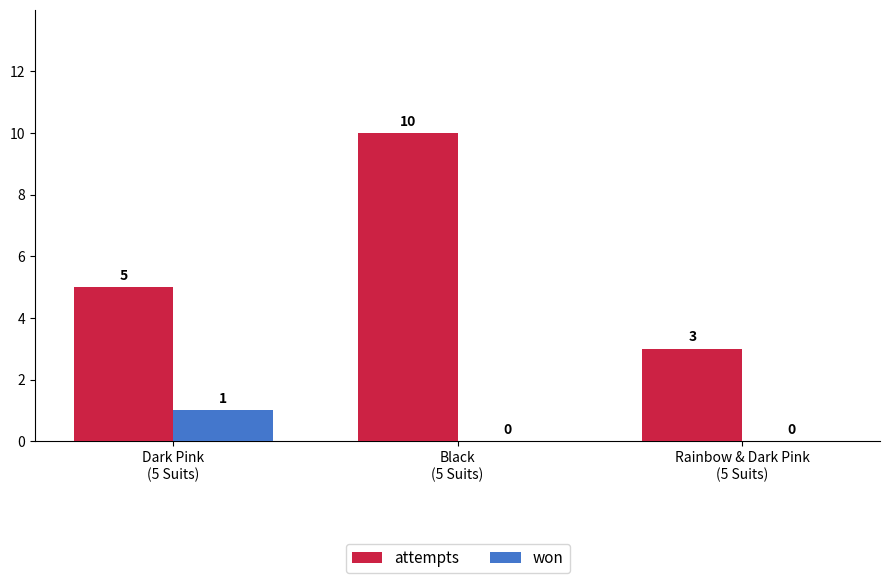

Reading left to right, extract all data points from this chart.

attempts: Dark Pink
(5 Suits)=5	Black
(5 Suits)=10	Rainbow & Dark Pink
(5 Suits)=3
won: Dark Pink
(5 Suits)=1	Black
(5 Suits)=0	Rainbow & Dark Pink
(5 Suits)=0